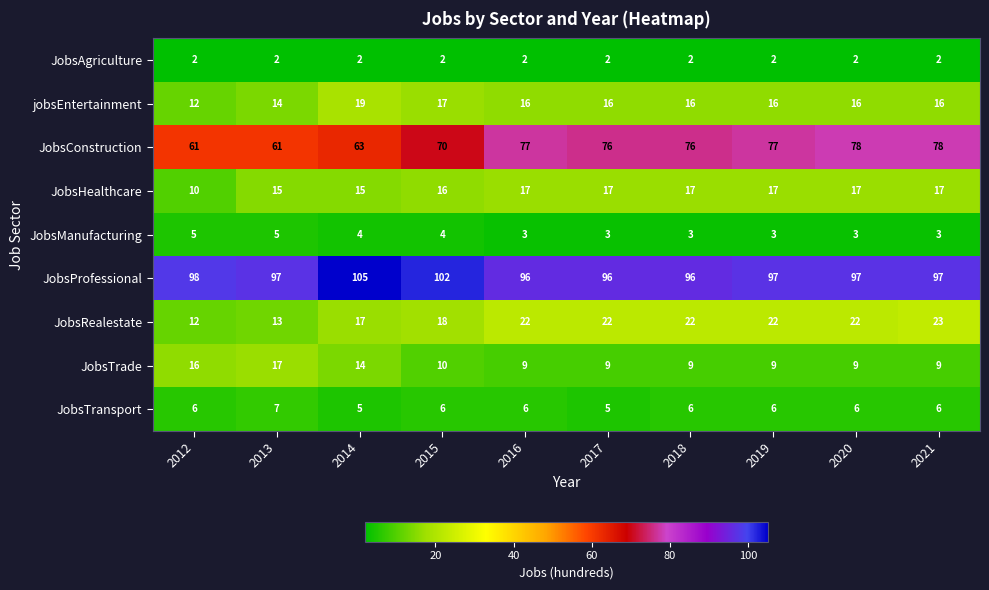

Rank the series at 2014 from highest to lowest value.

JobsProfessional, JobsConstruction, jobsEntertainment, JobsRealestate, JobsHealthcare, JobsTrade, JobsTransport, JobsManufacturing, JobsAgriculture